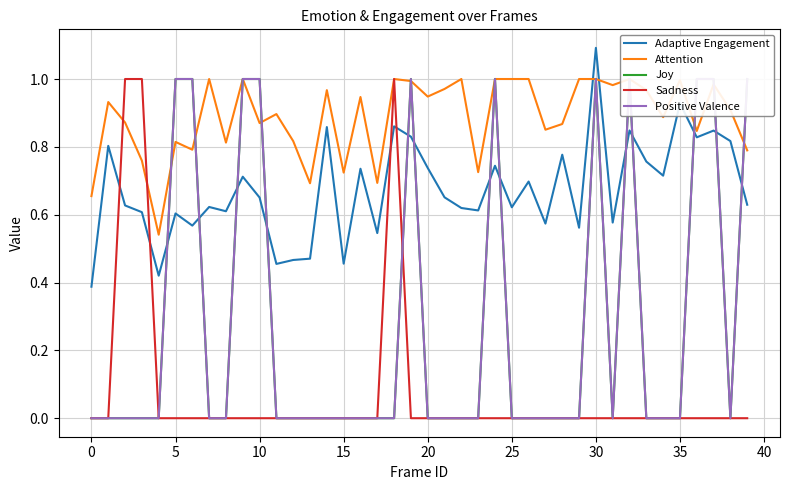

The value of Sadness at 30 is 0.6. True or false?

False